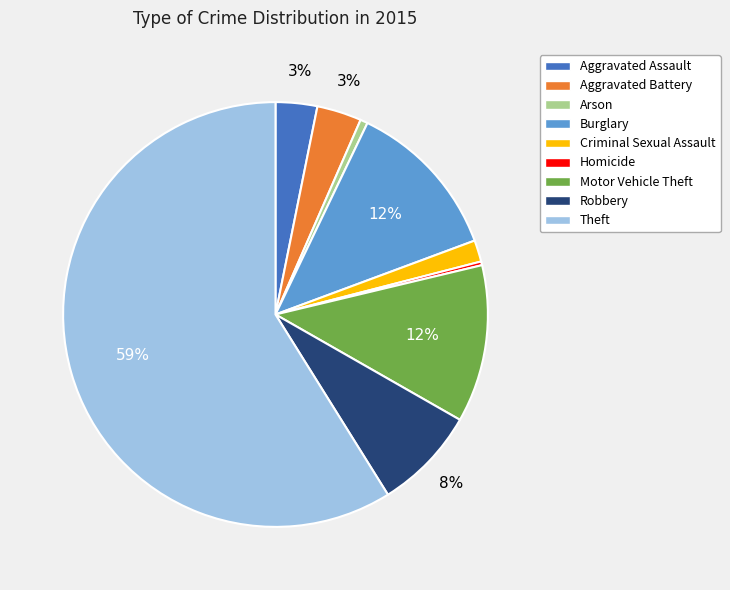

Count the number of slices in the pie.

9